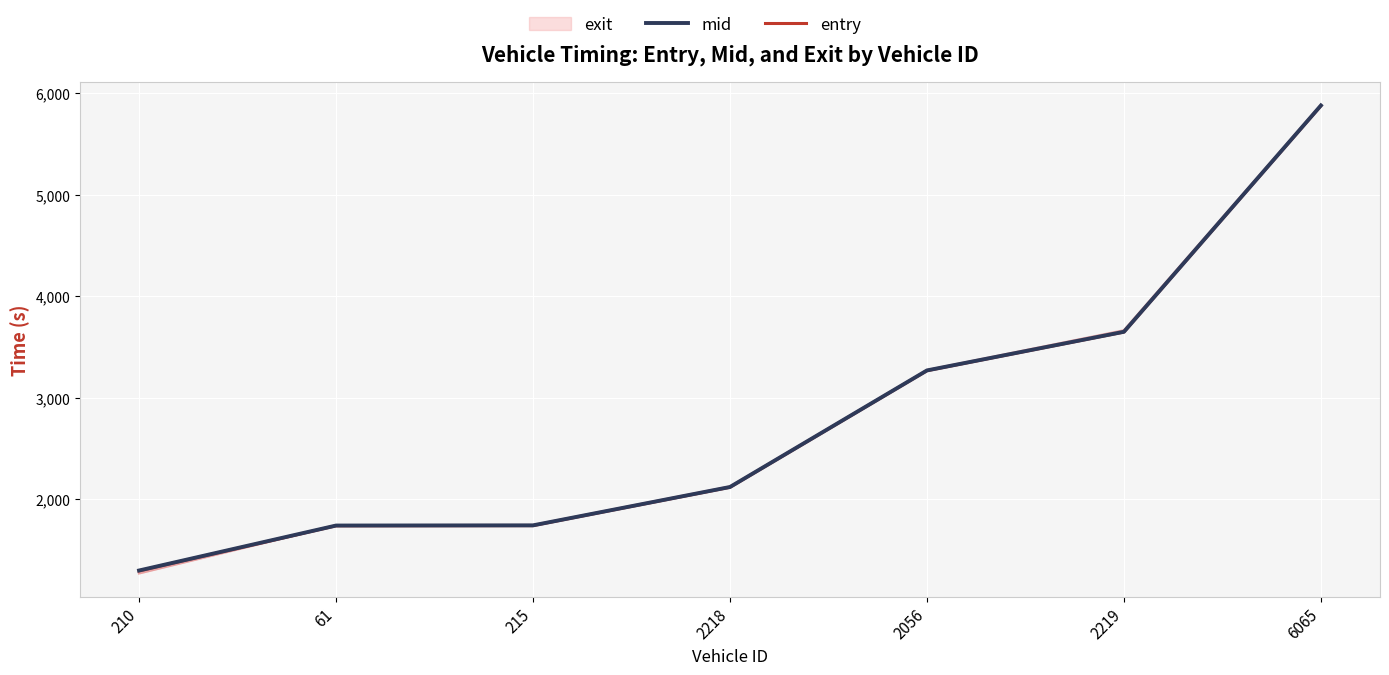

What is the difference between the highest and lowest values at 2219?

2.5